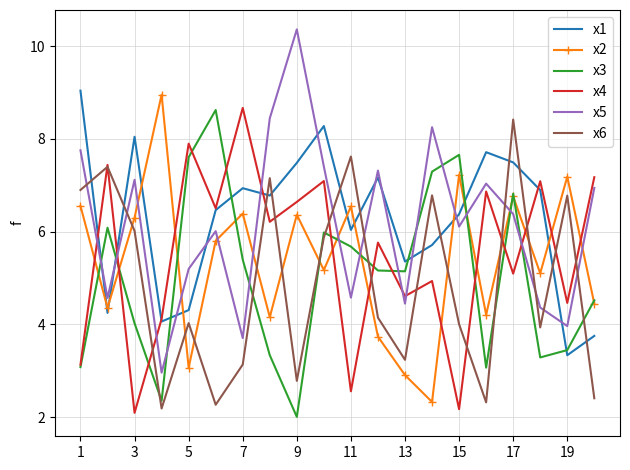

After their last crossing, which series has the higher values: x2 or x6?

x2